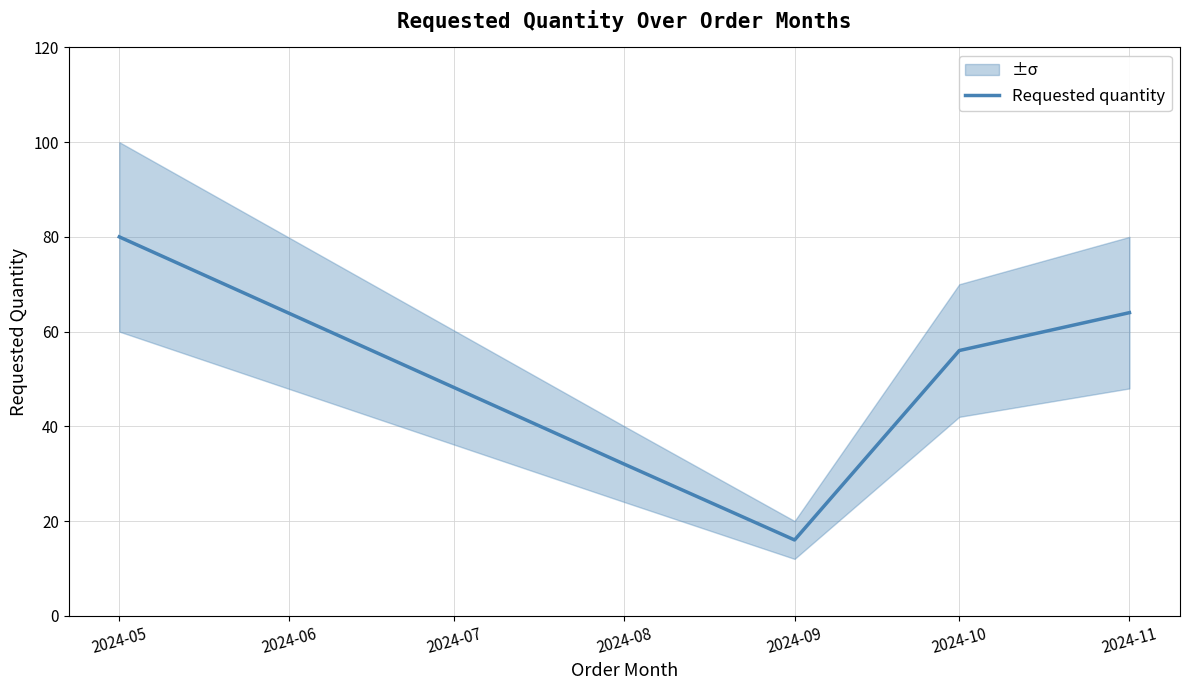

What is the difference between the maximum and minimum values?

64